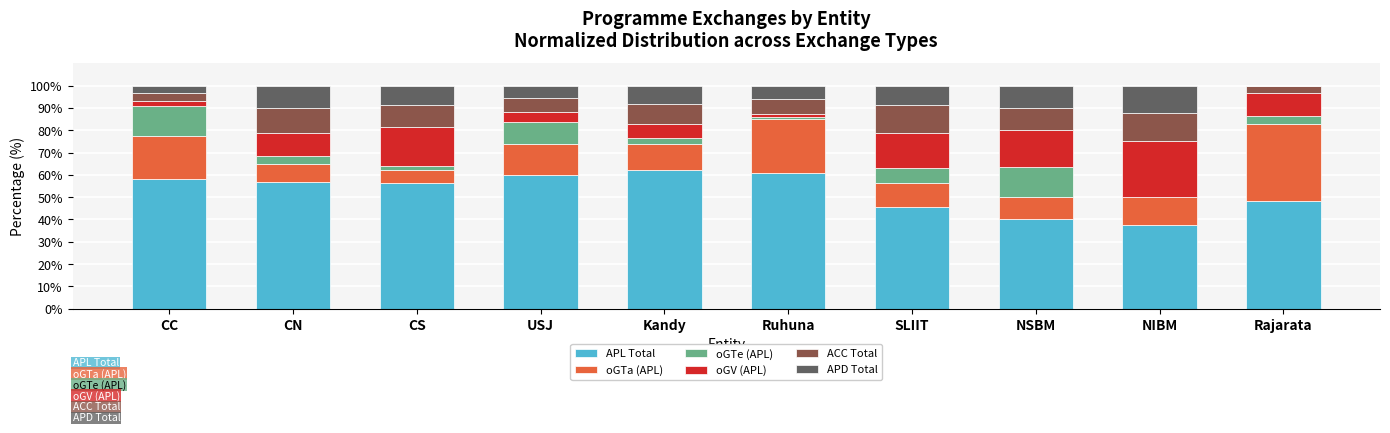

How many categories are shown in the chart?

10